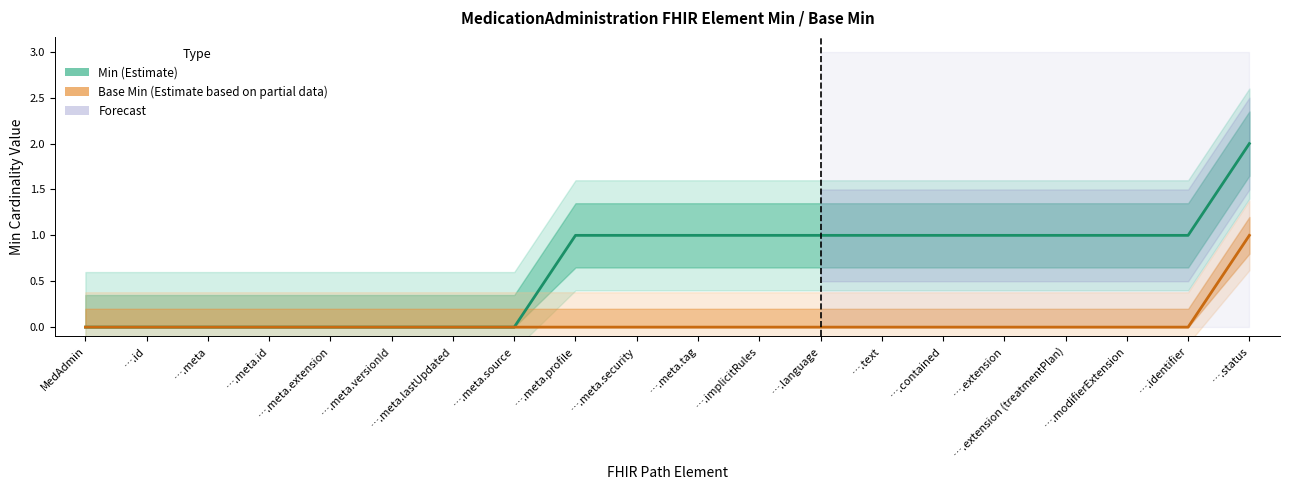

True or false: Base Min (Estimate based on partial data) has more than 1 points higher than both neighbors.

False